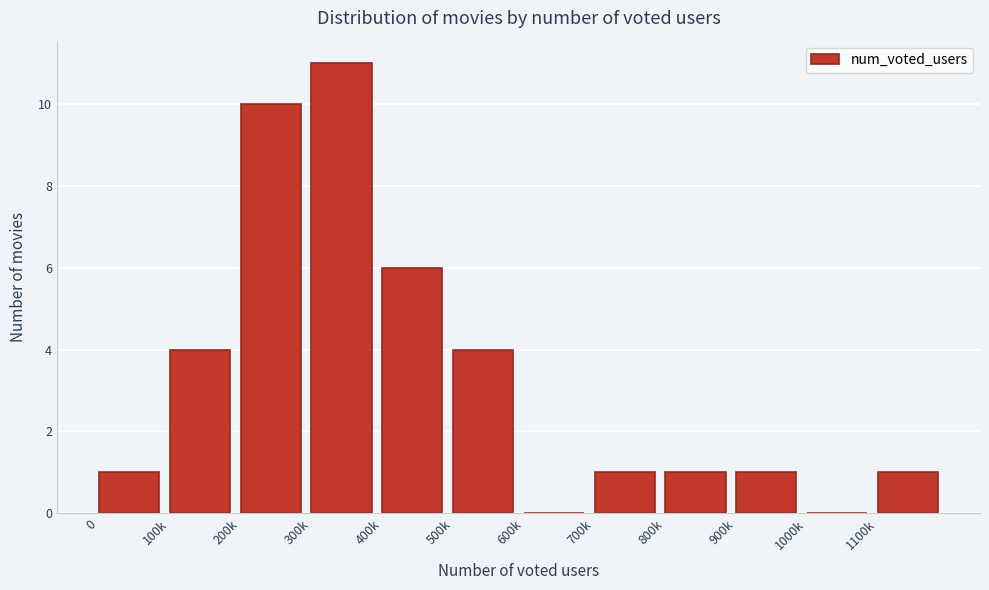

Reading right to left, extract all data points from this chart.

1100k=1	1000k=0	900k=1	800k=1	700k=1	600k=0	500k=4	400k=6	300k=11	200k=10	100k=4	0=1